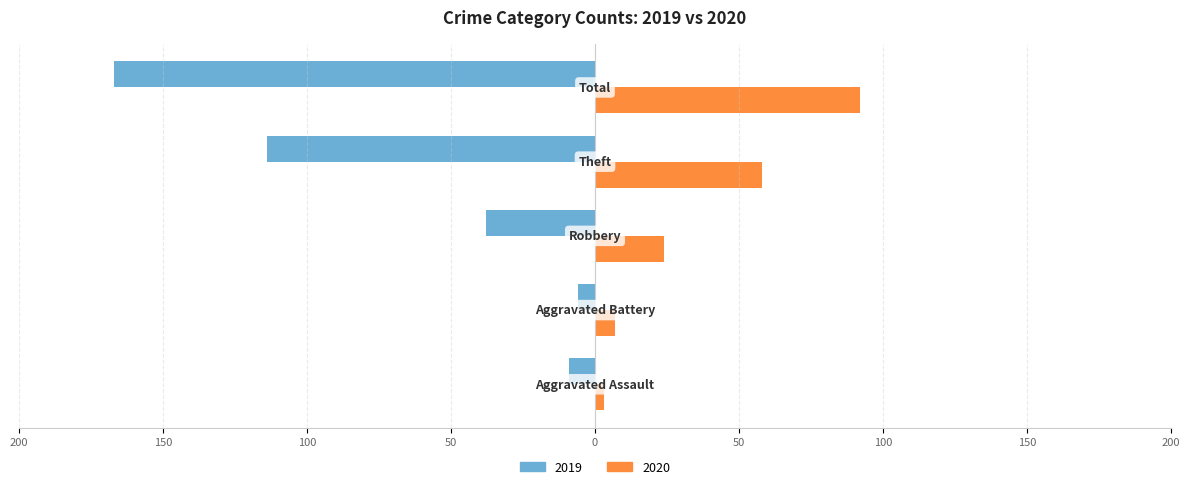

What are all the series names shown in the legend?

2019, 2020